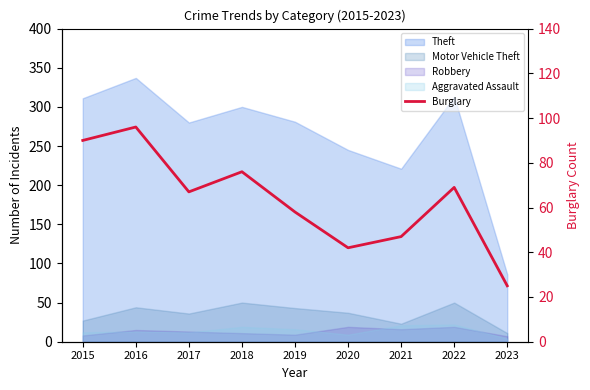

Does the chart have visible grid lines?

No